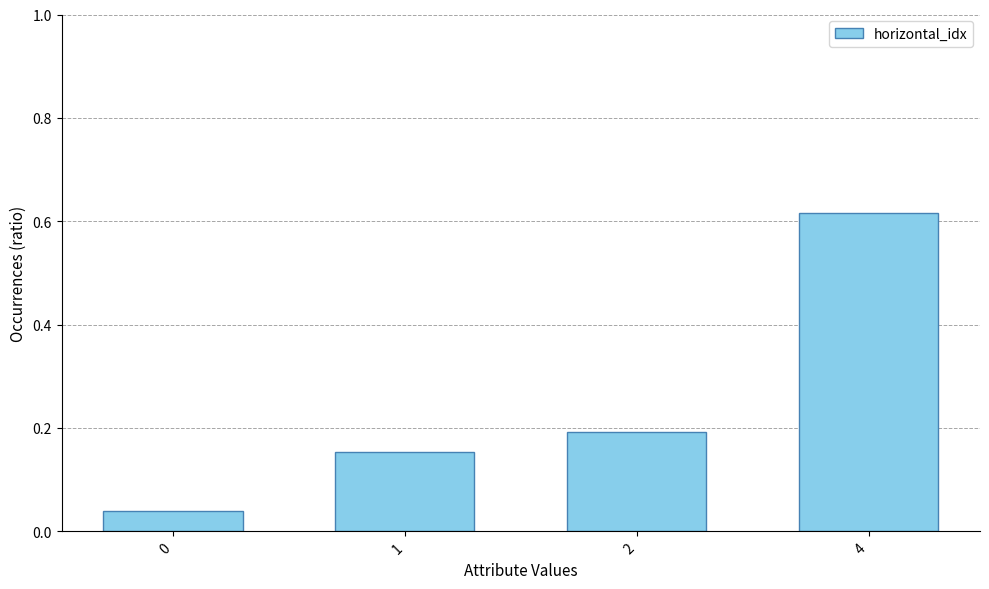

What is the sum of all values?

1.0